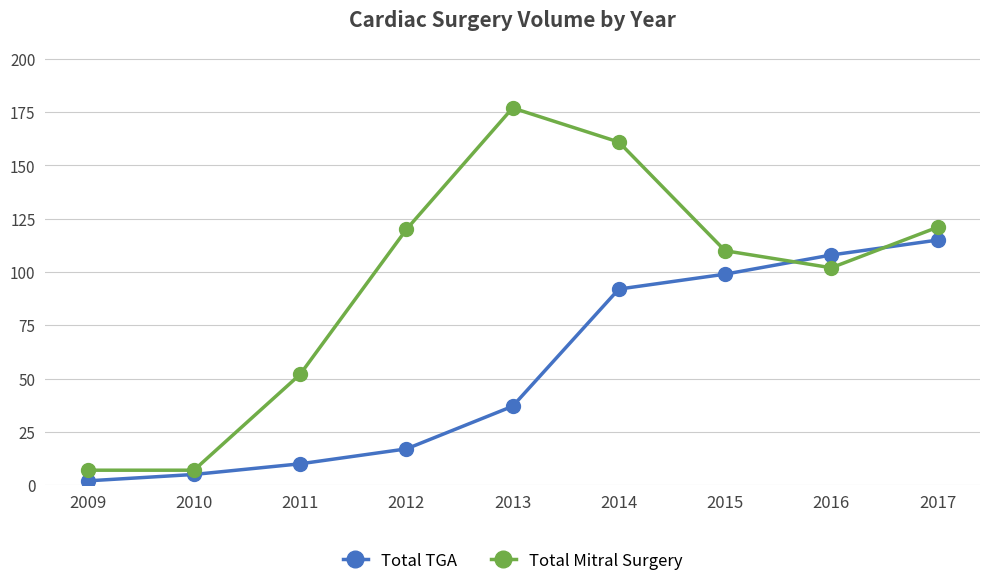

What is the average value of the Total Mitral Surgery series?

95